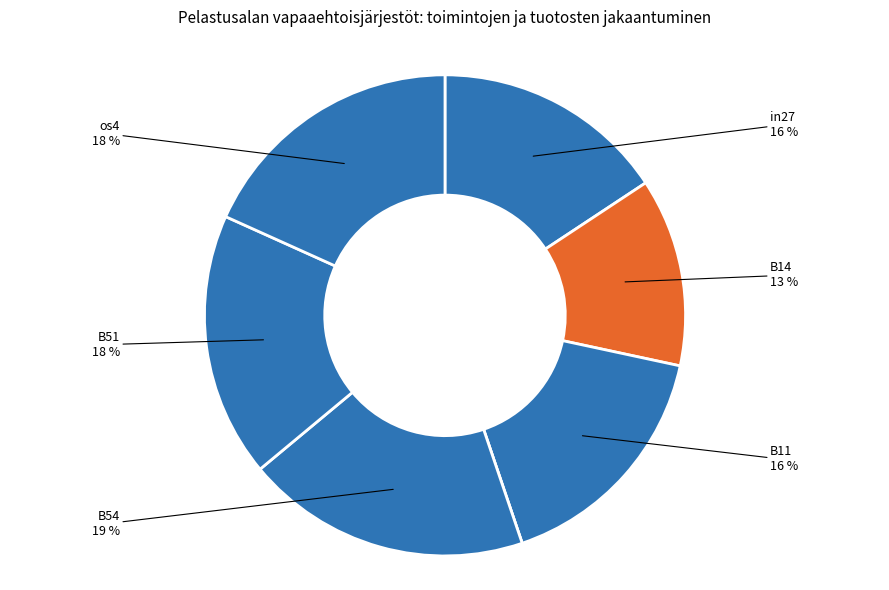

What is the largest slice in the pie chart?

B54